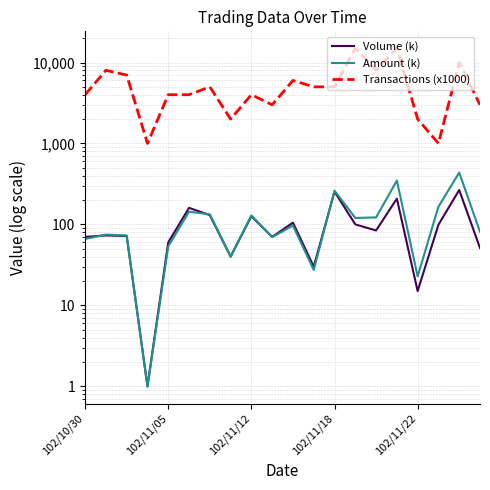

What is the average value of the Transactions (x1000) series?

5600.0